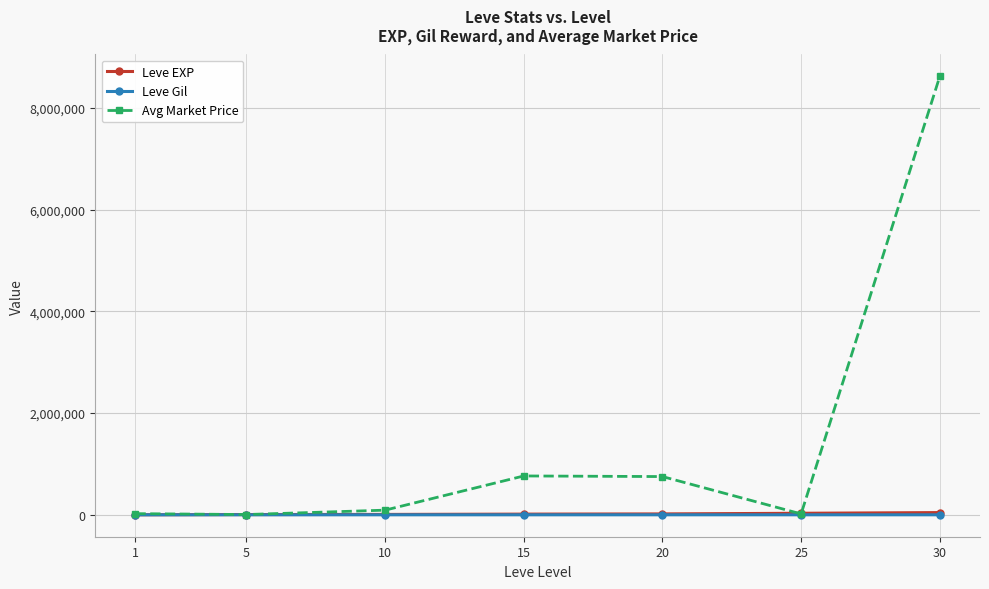

The value of Avg Market Price at 20 is 445158.9. True or false?

False